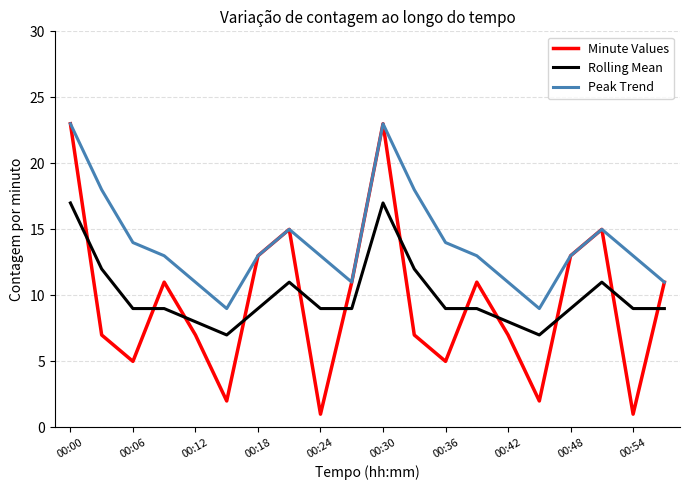

How many intersections are there between Rolling Mean and Minute Values?

12